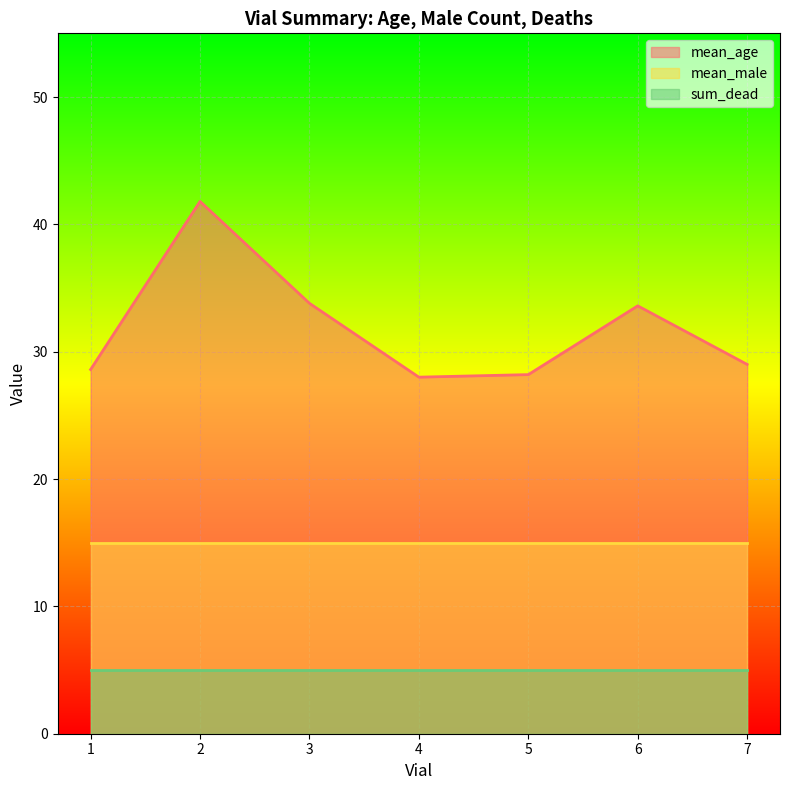

What is the smallest value displayed?

5.0